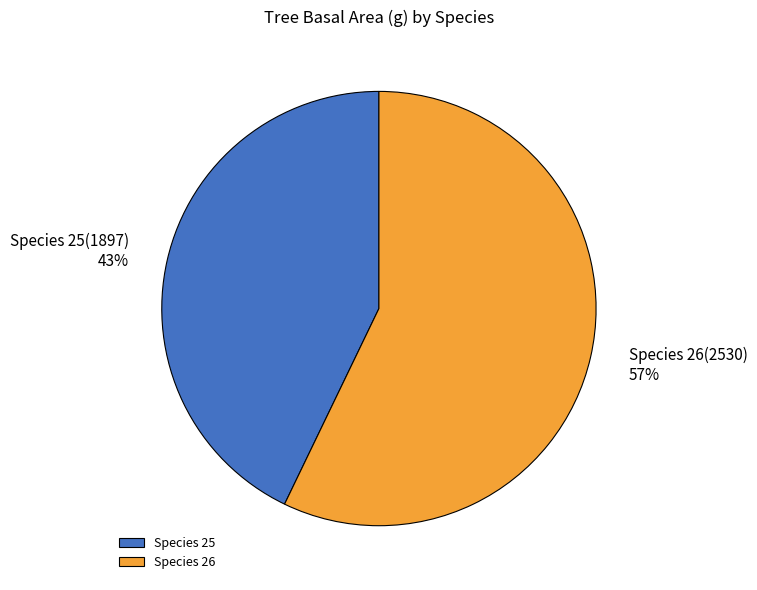

What percentage is the Species 25 slice, to the nearest percent?

43%